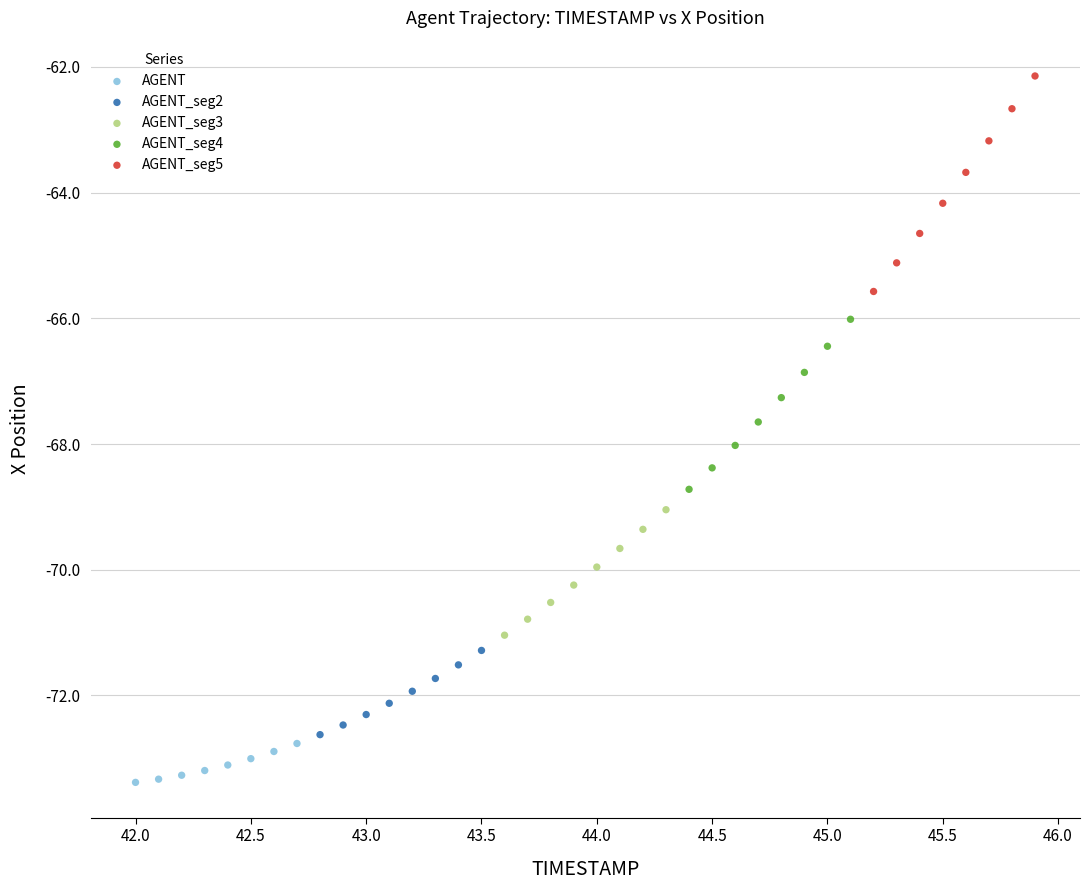

Which series has the widest spread of Y values?

AGENT_seg5